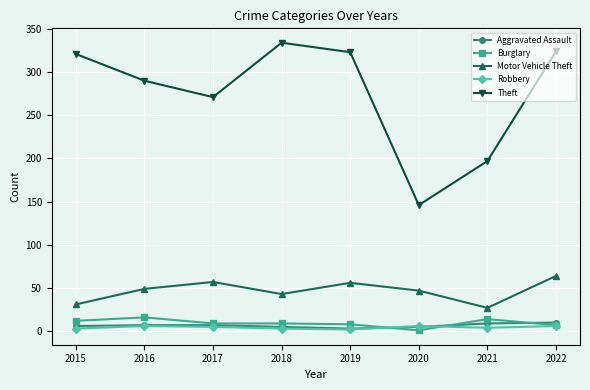

At which label does Robbery first exceed 5?

2016